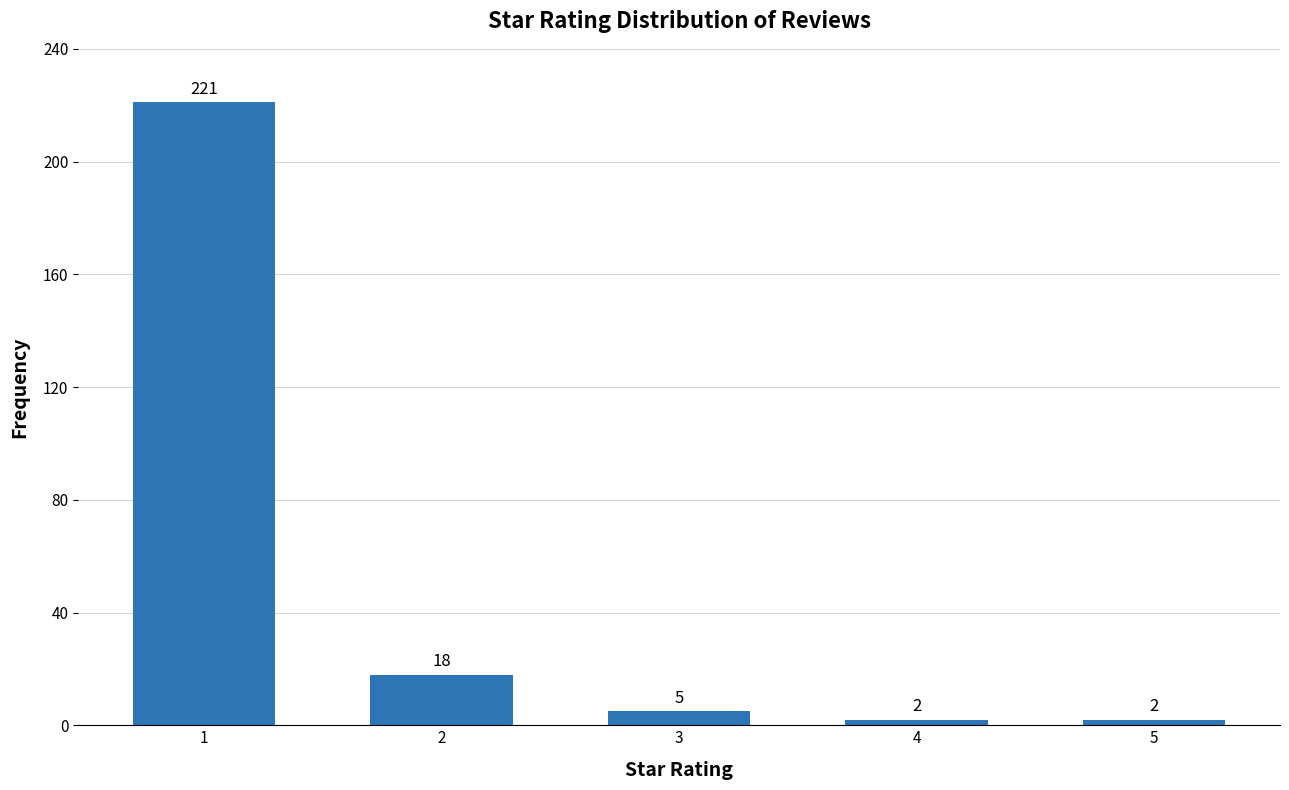

How many bars are there in total?

5